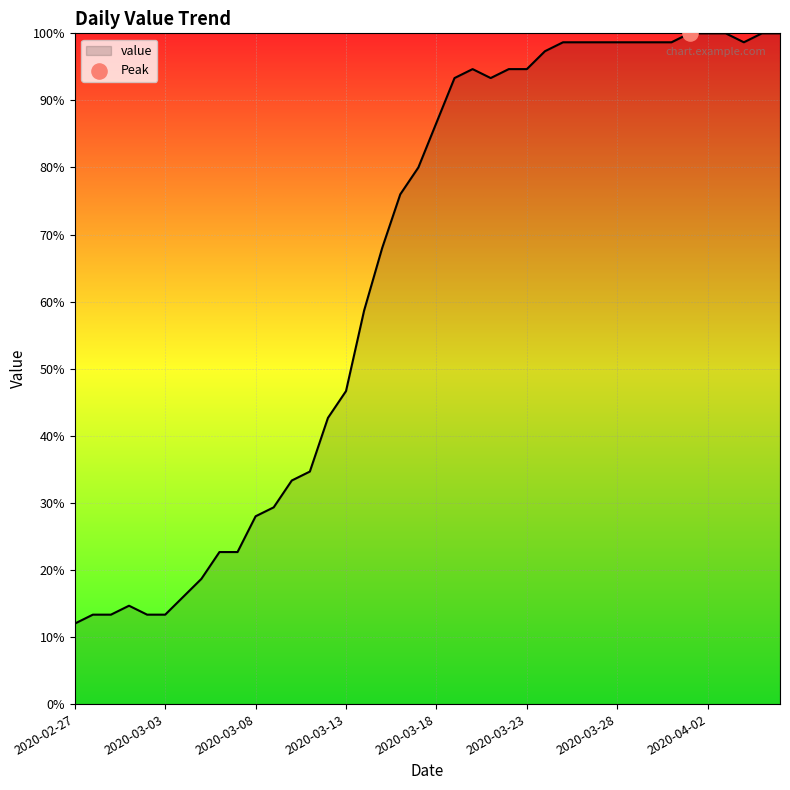

What is the maximum value shown in the chart?

100.0